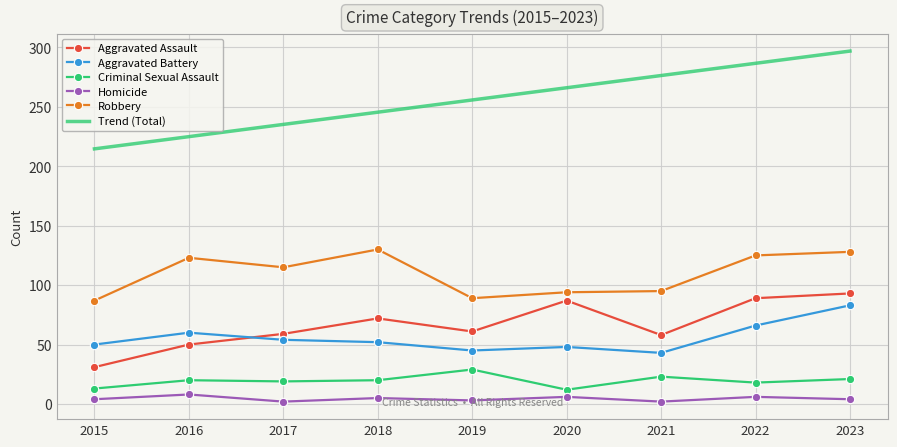

What is the minimum value for Aggravated Assault?

31.0